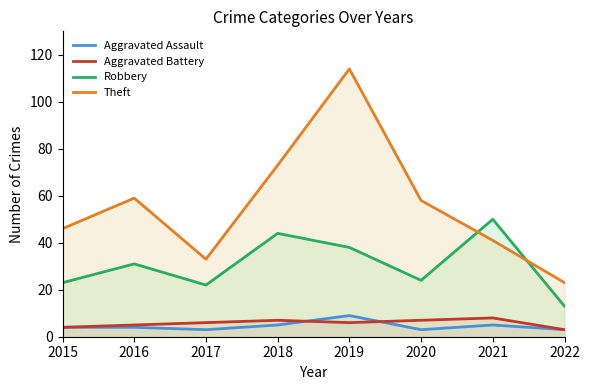

How many Aggravated Battery values are between 5 and 7?

5